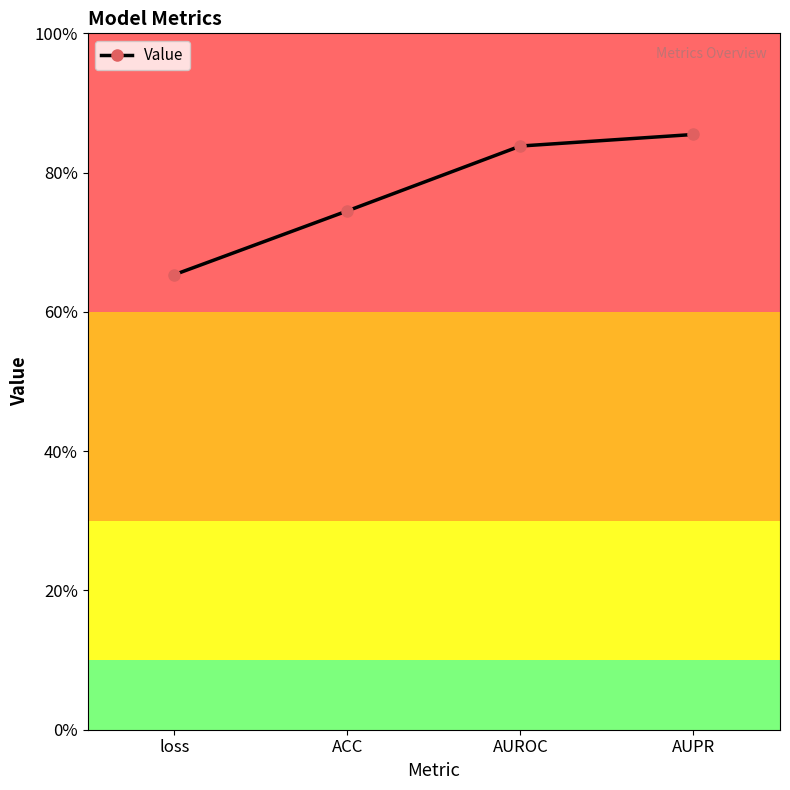

True or false: the data shows 1.4 at AUROC.

False